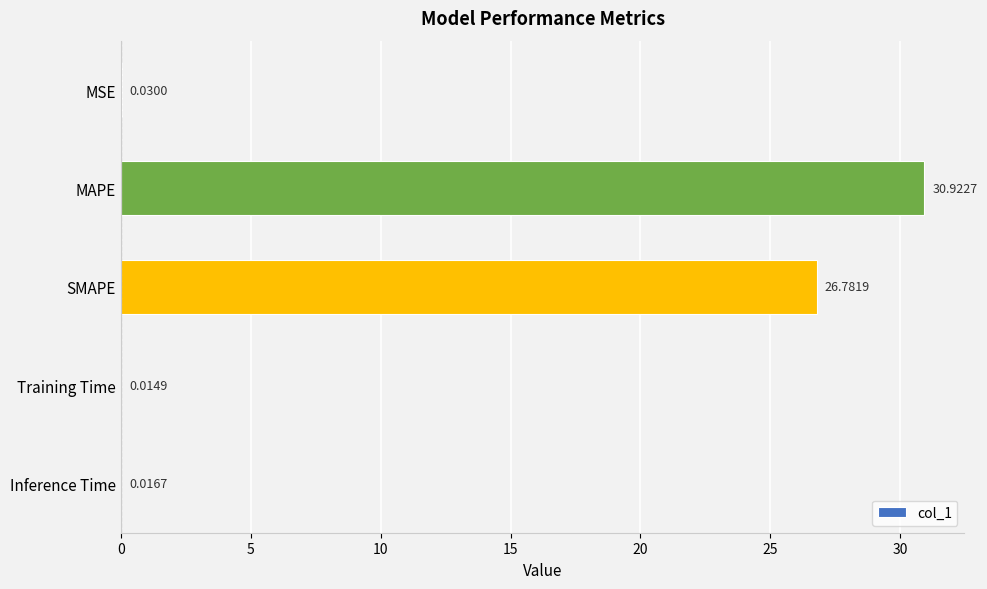

At which label is the value closest to 15?

SMAPE